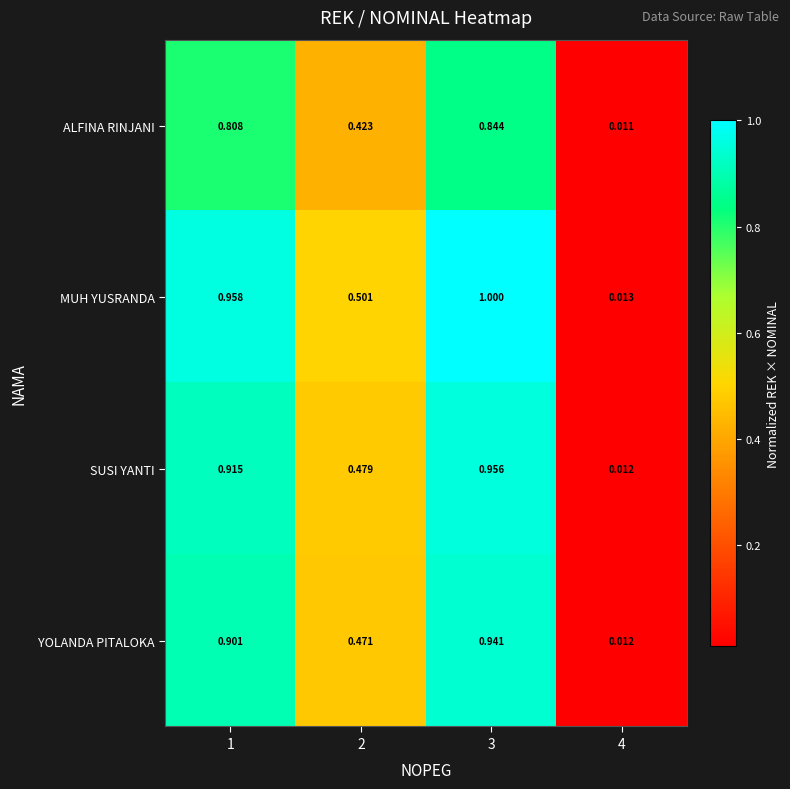

List the series in order of their peak value, lowest first.

ALFINA RINJANI, YOLANDA PITALOKA, SUSI YANTI, MUH YUSRANDA